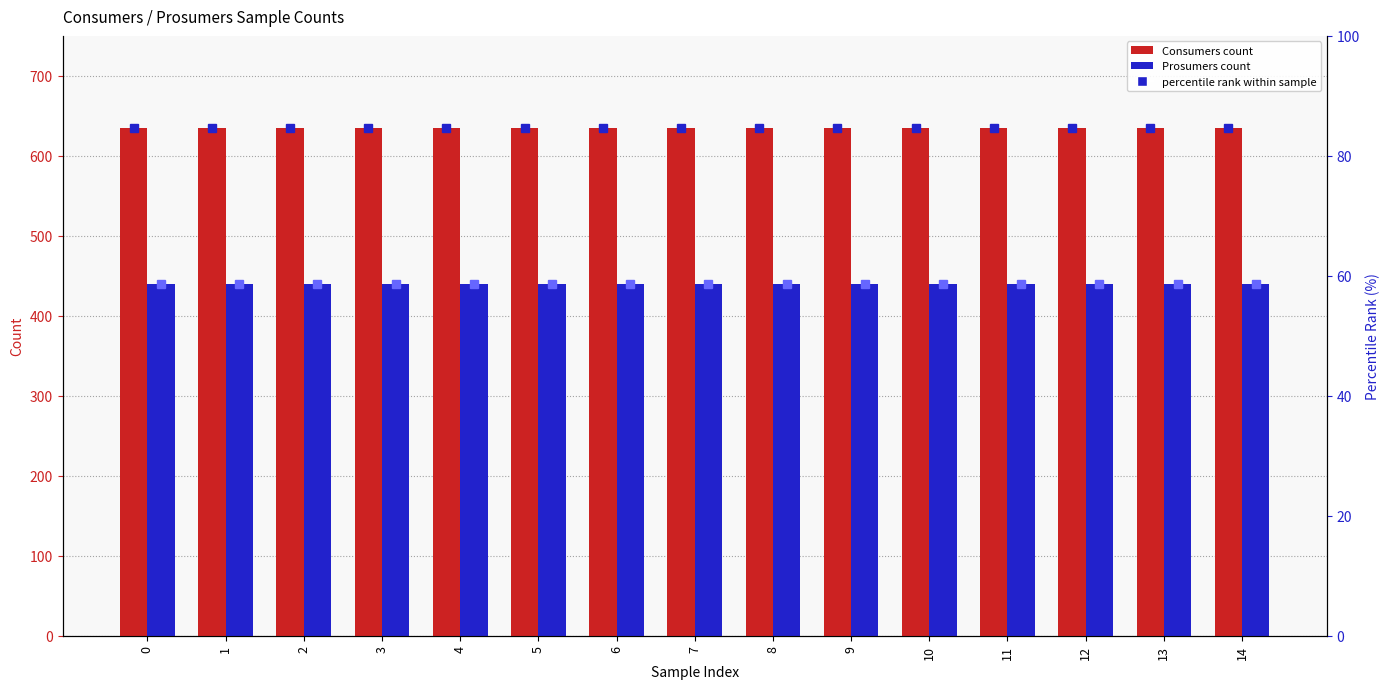

Reading left to right, transcribe all the data shown in this chart.

Consumers: 635.0	635.0	635.0	635.0	635.0	635.0	635.0	635.0	635.0	635.0	635.0	635.0	635.0	635.0	635.0
Prosumers: 440.0	440.0	440.0	440.0	440.0	440.0	440.0	440.0	440.0	440.0	440.0	440.0	440.0	440.0	440.0
Consumers percentile: 84.7	84.7	84.7	84.7	84.7	84.7	84.7	84.7	84.7	84.7	84.7	84.7	84.7	84.7	84.7
Prosumers percentile: 58.7	58.7	58.7	58.7	58.7	58.7	58.7	58.7	58.7	58.7	58.7	58.7	58.7	58.7	58.7